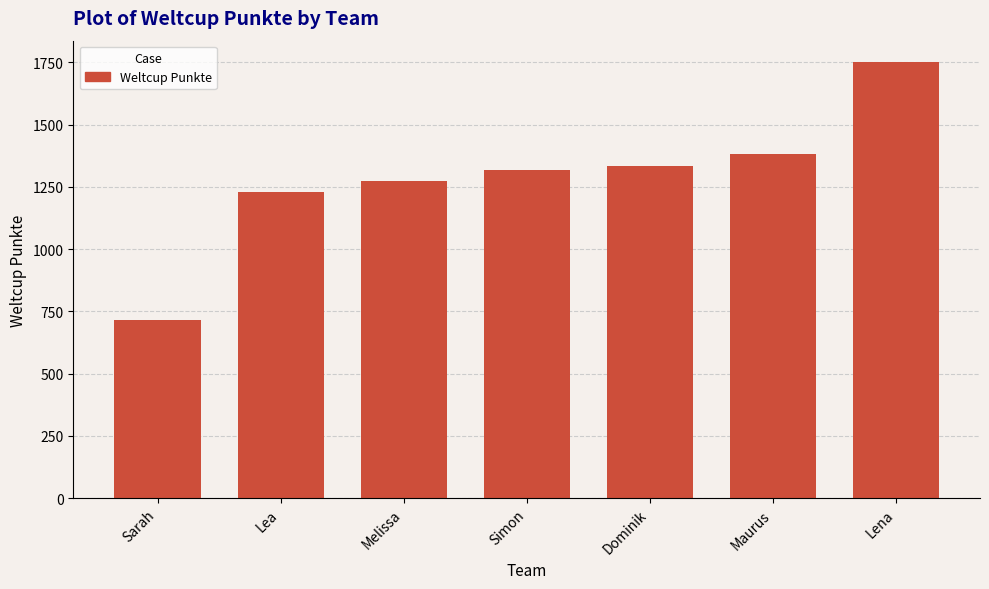

Where is the data nearest to the value 1231?

Lea